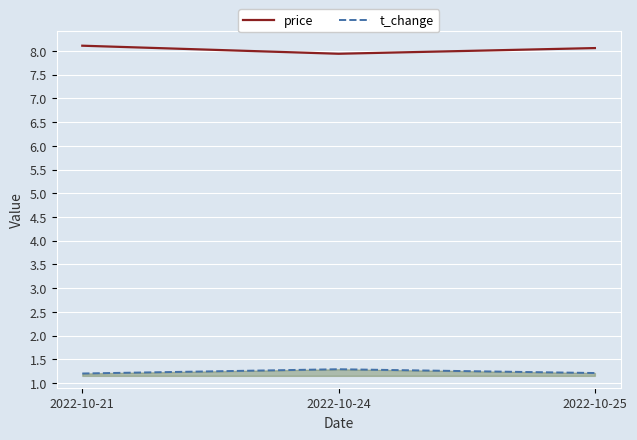

Reading left to right, list all the values displayed in this chart.

price: 2022-10-21=8.1	2022-10-24=7.9	2022-10-25=8.1
t_change: 2022-10-21=1.2	2022-10-24=1.3	2022-10-25=1.2